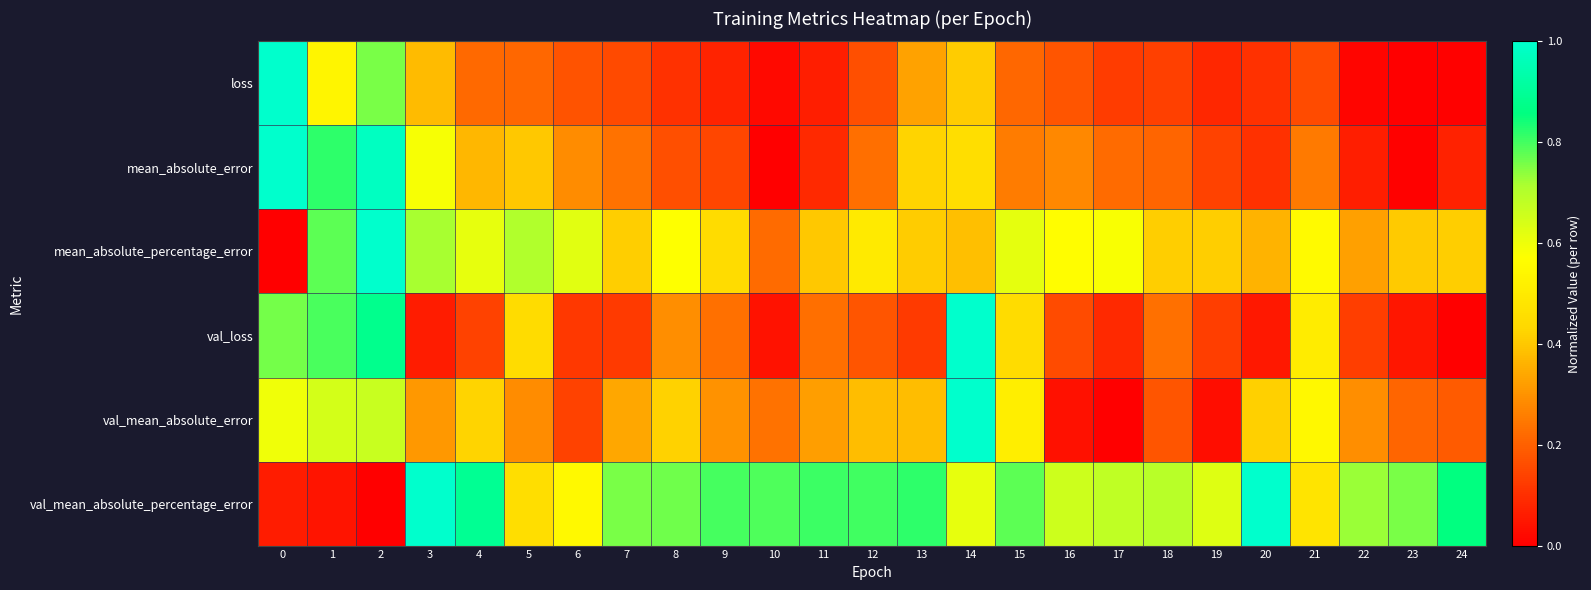

At which category is the sum across all series the highest?

2